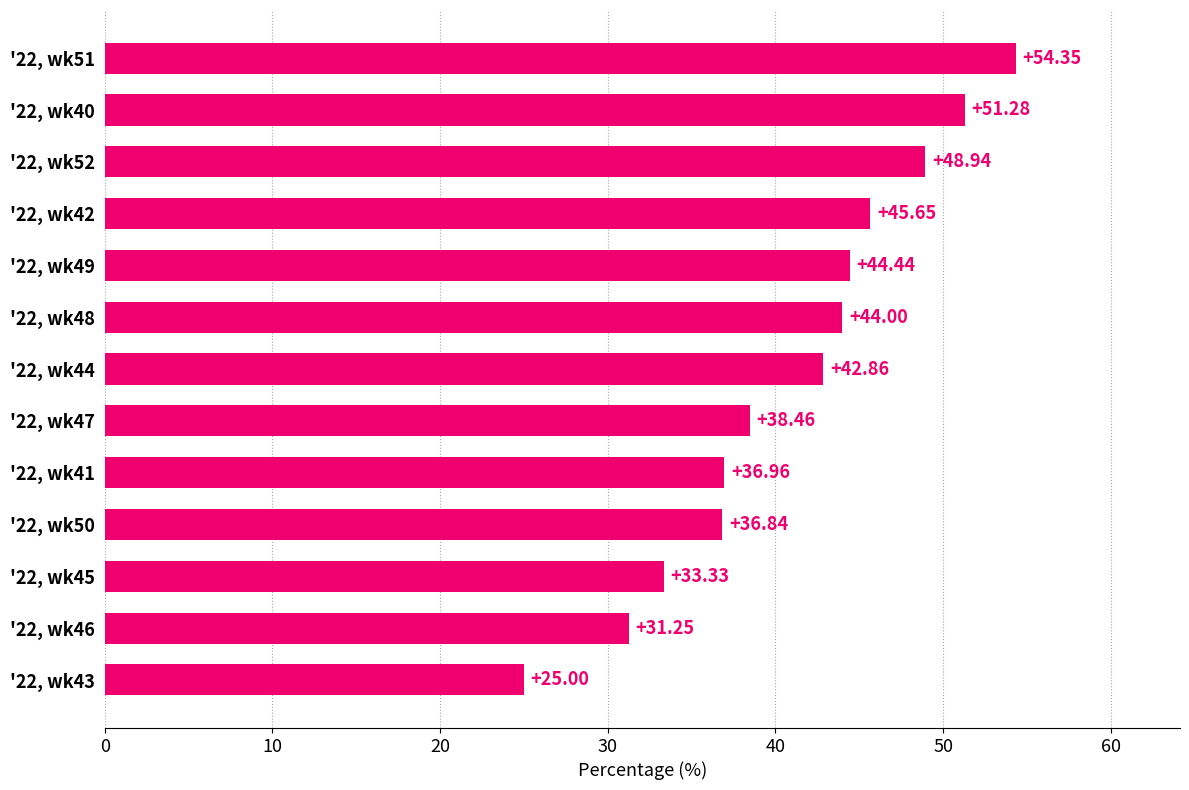

Rank the categories by value from lowest to highest.

'22, wk43, '22, wk46, '22, wk45, '22, wk50, '22, wk41, '22, wk47, '22, wk44, '22, wk48, '22, wk49, '22, wk42, '22, wk52, '22, wk40, '22, wk51